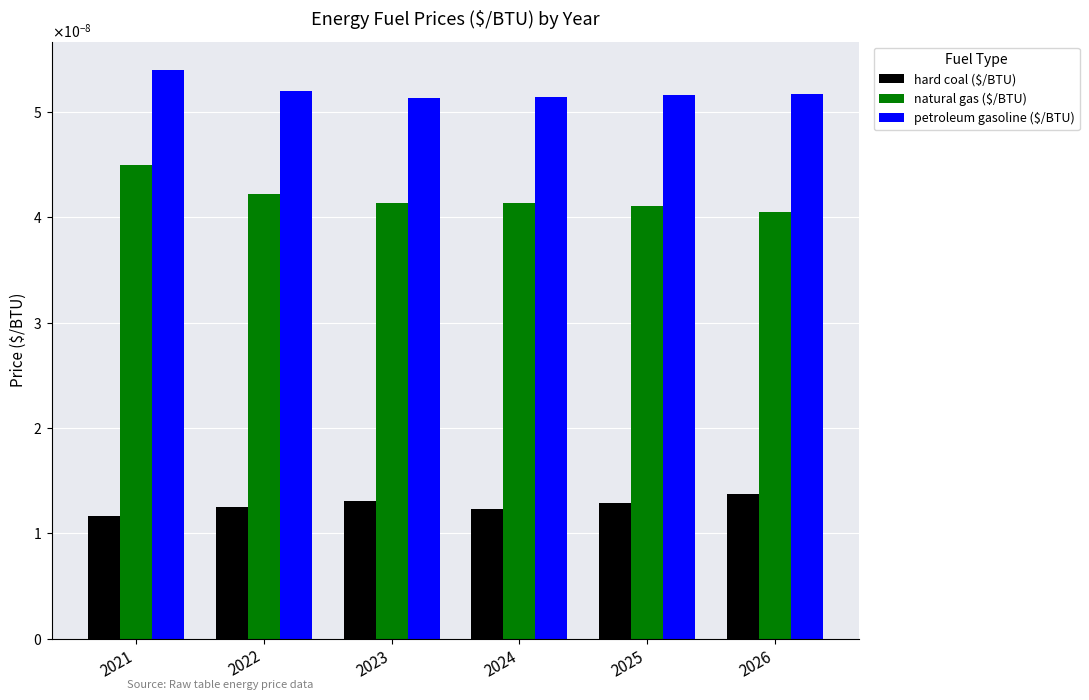

What are all the series names shown in the legend?

hard coal ($/BTU), natural gas ($/BTU), petroleum gasoline ($/BTU)